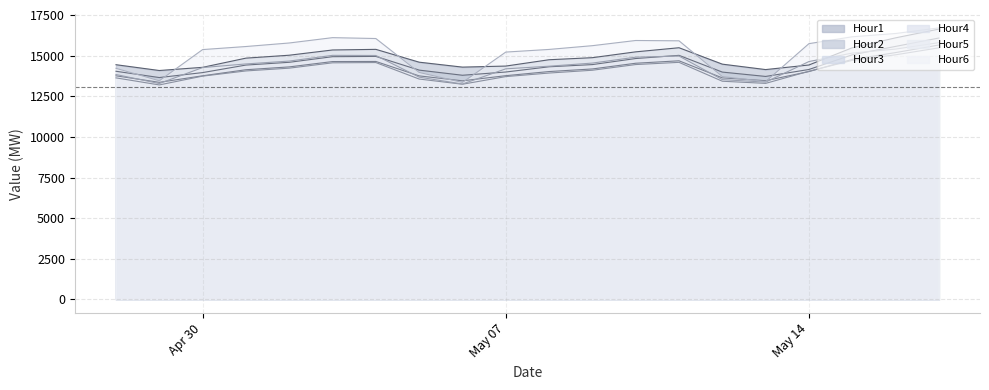

What is the maximum value shown in the chart?

16704.7